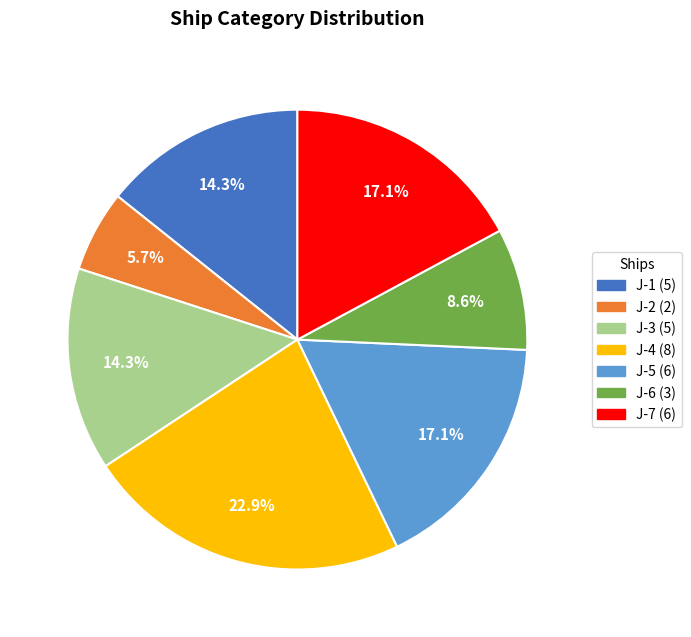

What is the ratio of the value at J-6 to the value at J-3?

0.6